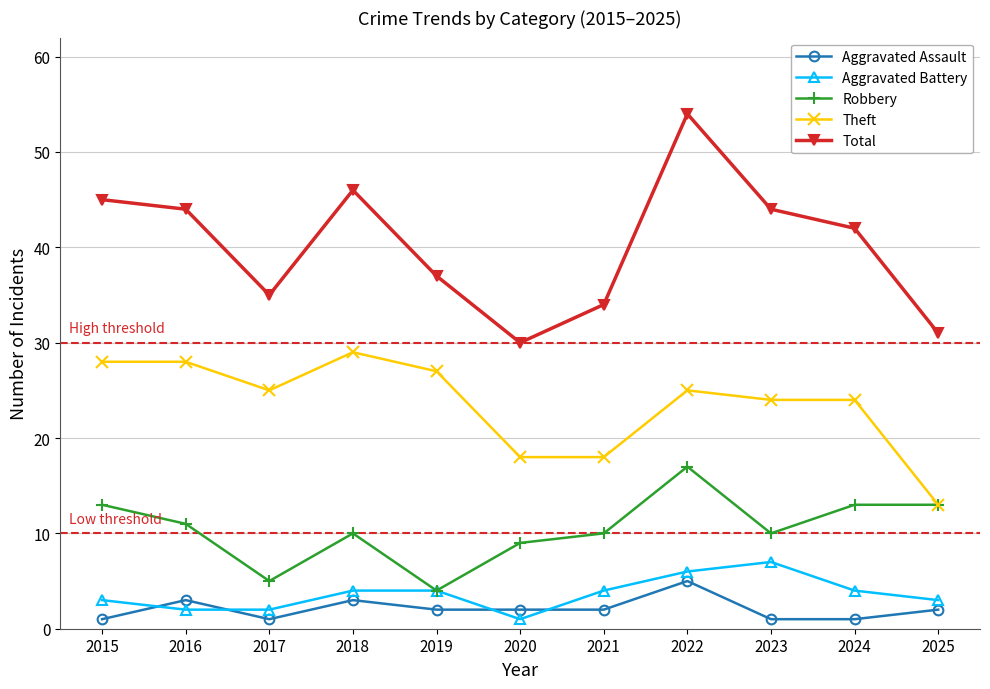

Reading left to right, list all the values displayed in this chart.

Aggravated Assault: 2015=1	2016=3	2017=1	2018=3	2019=2	2020=2	2021=2	2022=5	2023=1	2024=1	2025=2
Aggravated Battery: 2015=3	2016=2	2017=2	2018=4	2019=4	2020=1	2021=4	2022=6	2023=7	2024=4	2025=3
Robbery: 2015=13	2016=11	2017=5	2018=10	2019=4	2020=9	2021=10	2022=17	2023=10	2024=13	2025=13
Theft: 2015=28	2016=28	2017=25	2018=29	2019=27	2020=18	2021=18	2022=25	2023=24	2024=24	2025=13
Total: 2015=45	2016=44	2017=35	2018=46	2019=37	2020=30	2021=34	2022=54	2023=44	2024=42	2025=31